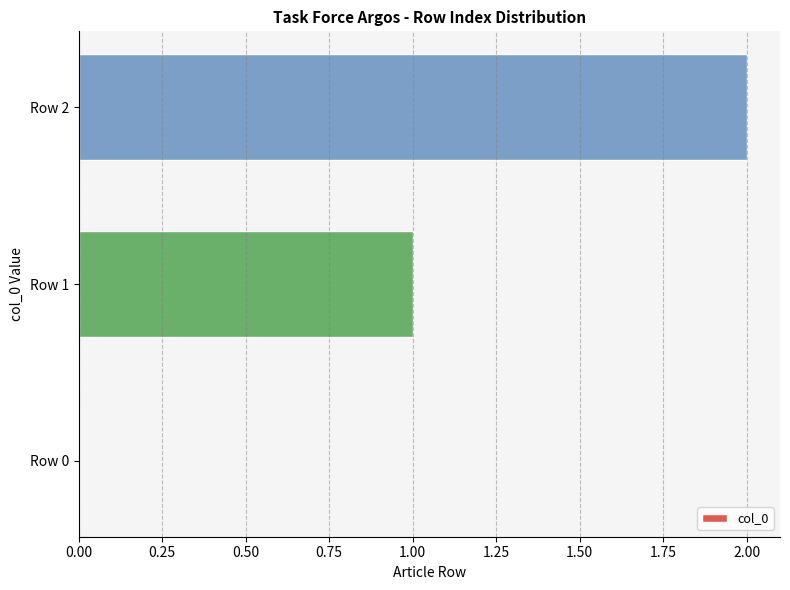

The value at Row 1 is 1. True or false?

True